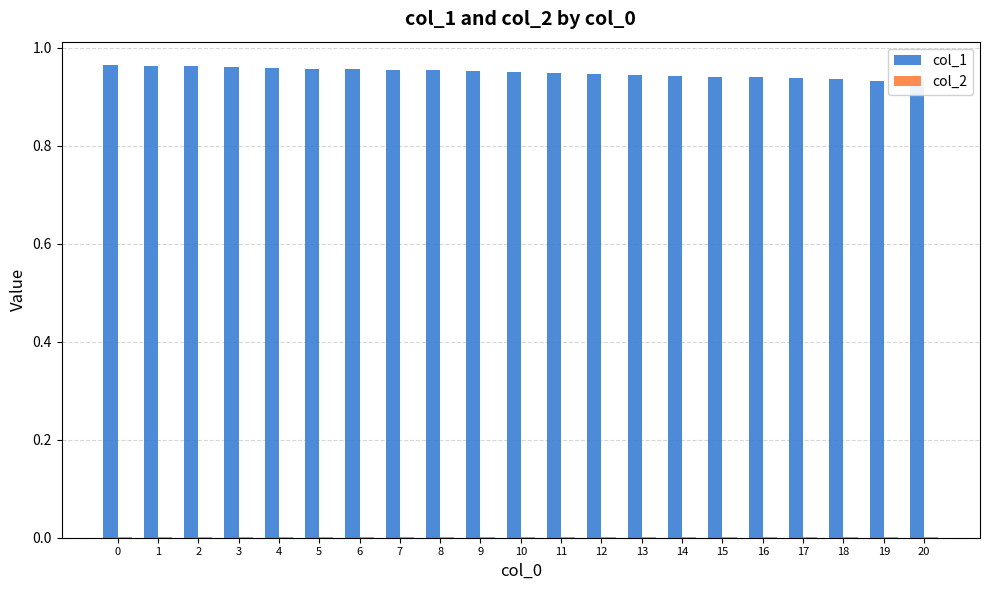

The value of col_1 at 6 is 1.0. True or false?

True